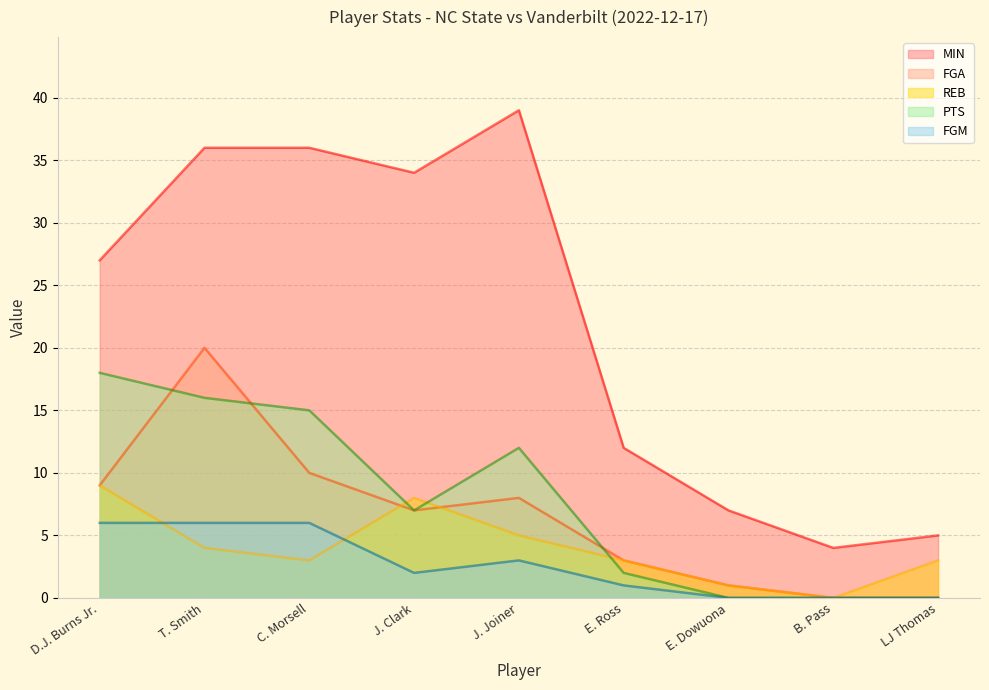

The value of REB at J. Joiner is 3. True or false?

False